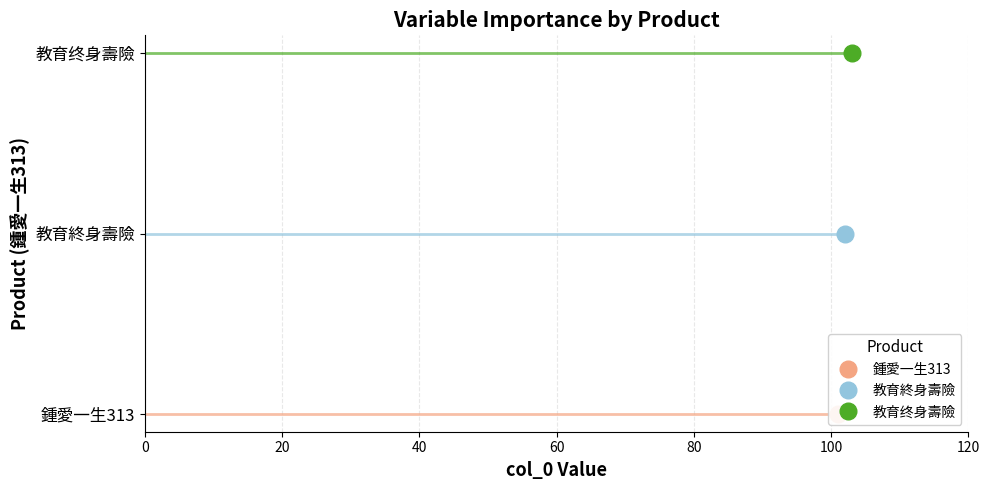

Count the values in the range 101 to 103.

3